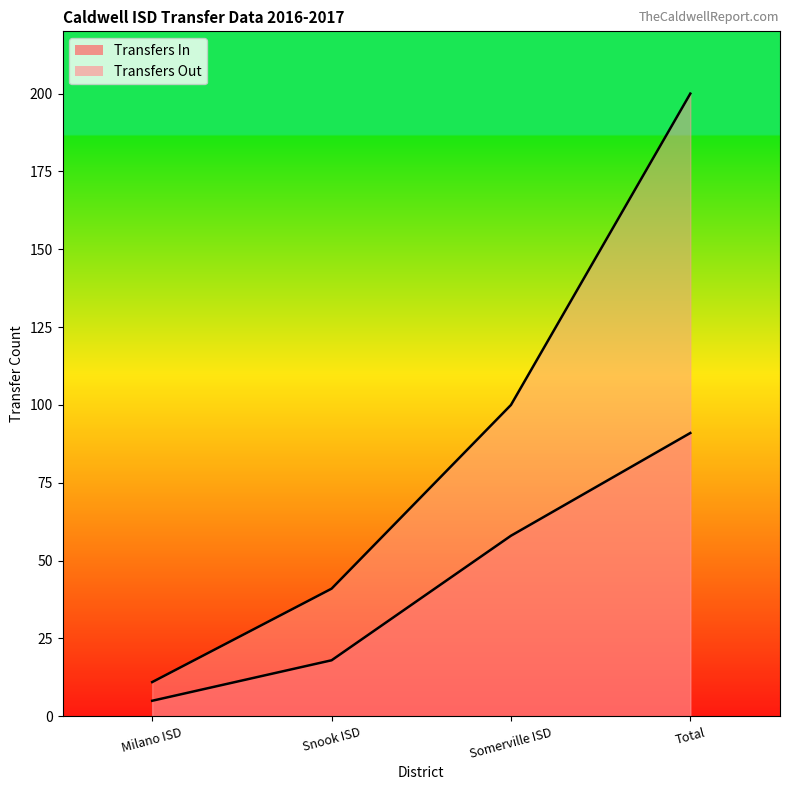

At how many categories does at least one series exceed 105?

1